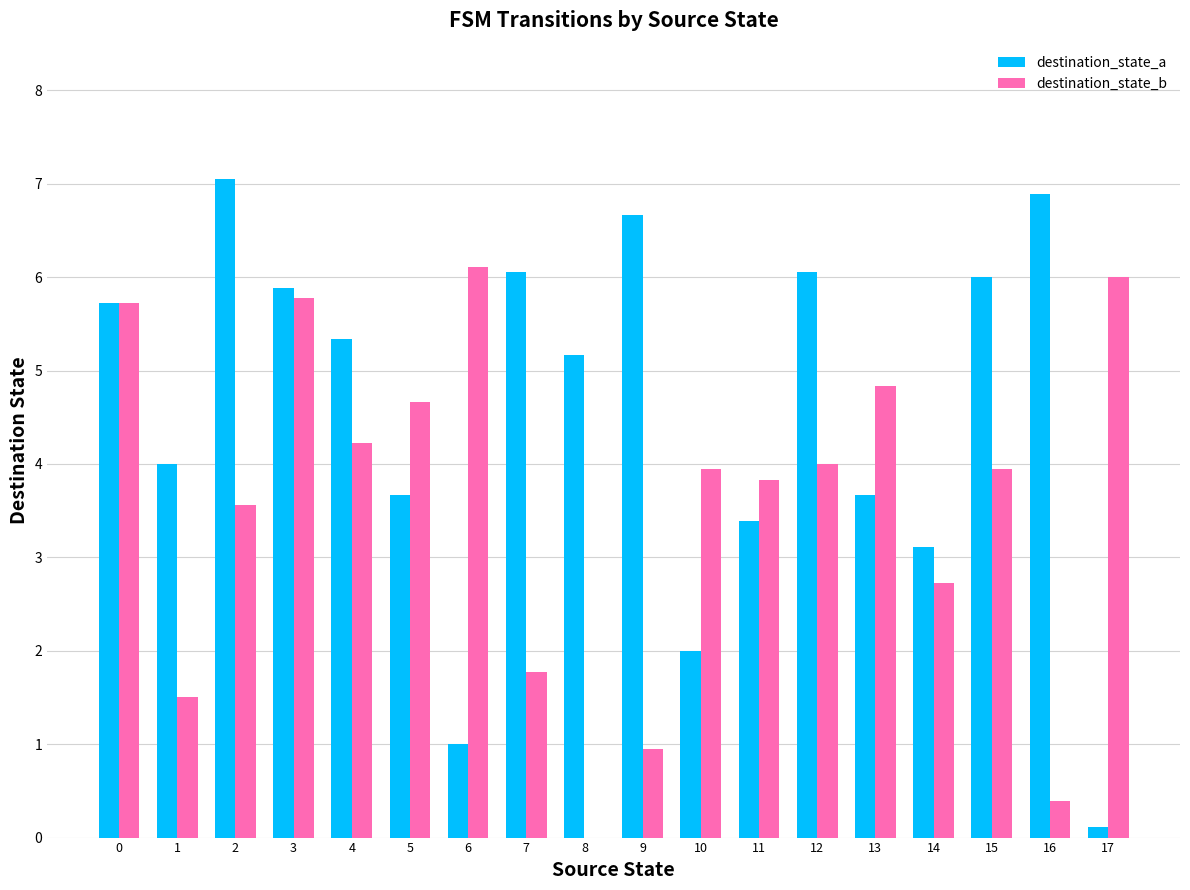

Read the destination_state_b value at 9.

0.9